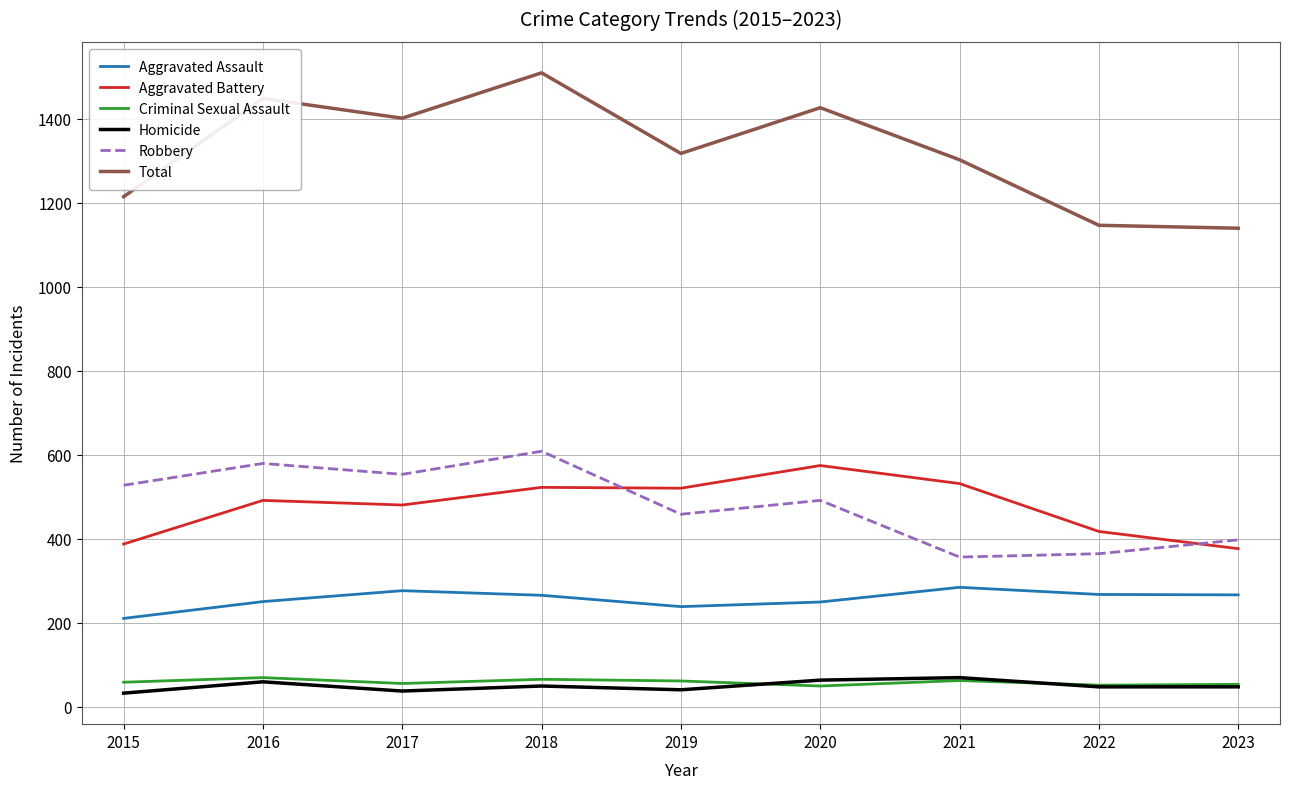

What is the maximum value shown in the chart?

1509